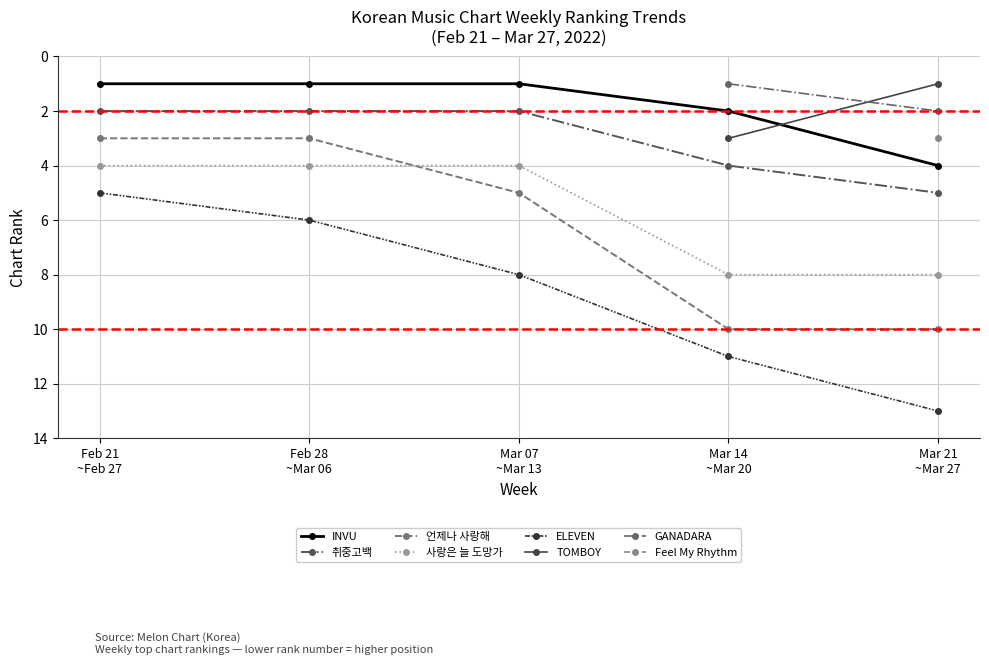

What is the minimum value shown in the chart?

1